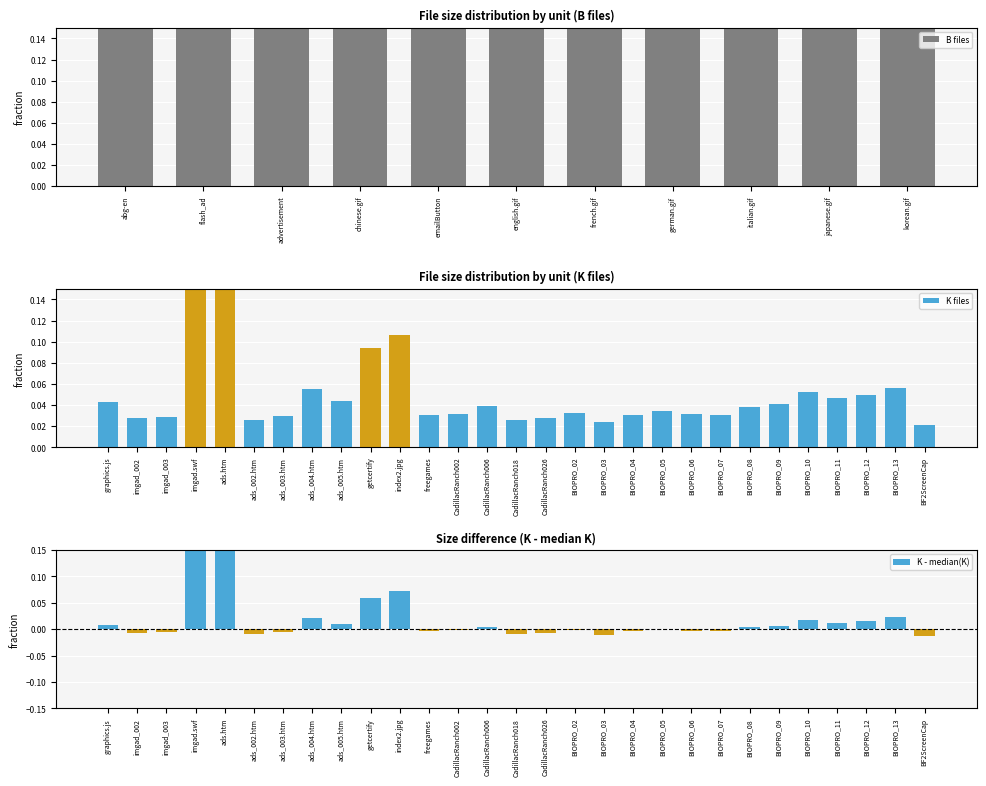

What is the sum of the values at german.gif and flash_ad?

1.4